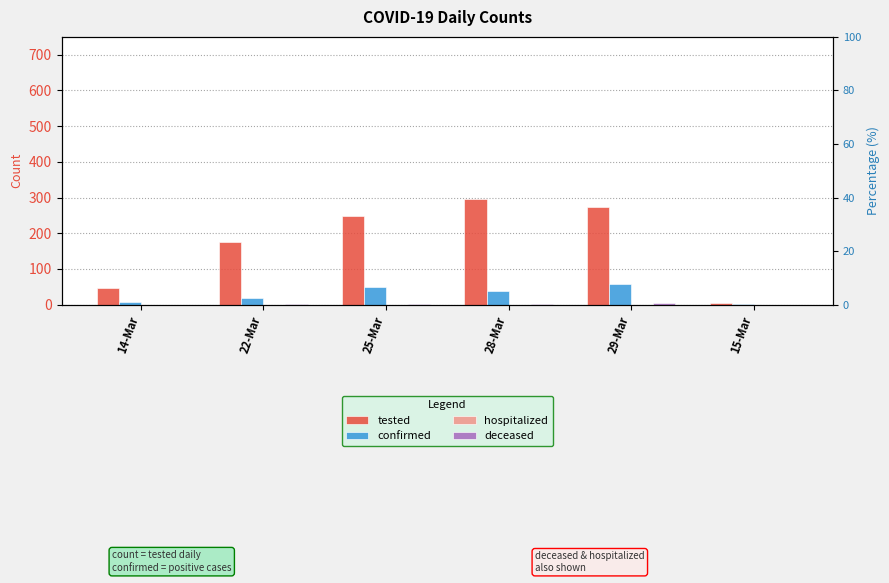

What is the difference between the highest and lowest values at 25-Mar?

249